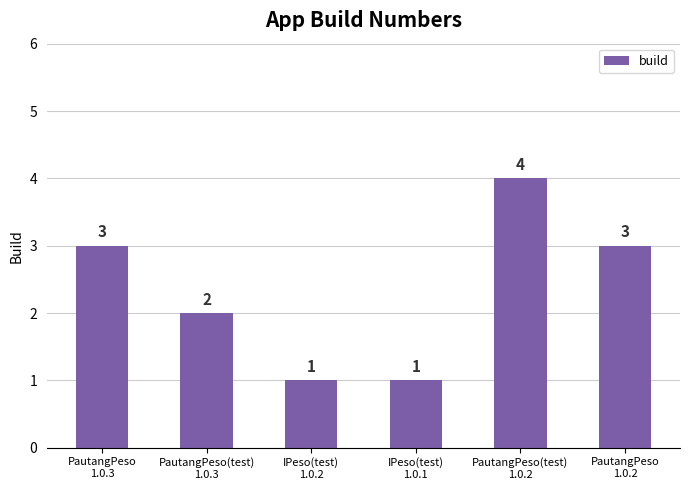

The chart shows a value of 1 at IPeso(test)
1.0.2. True or false?

True